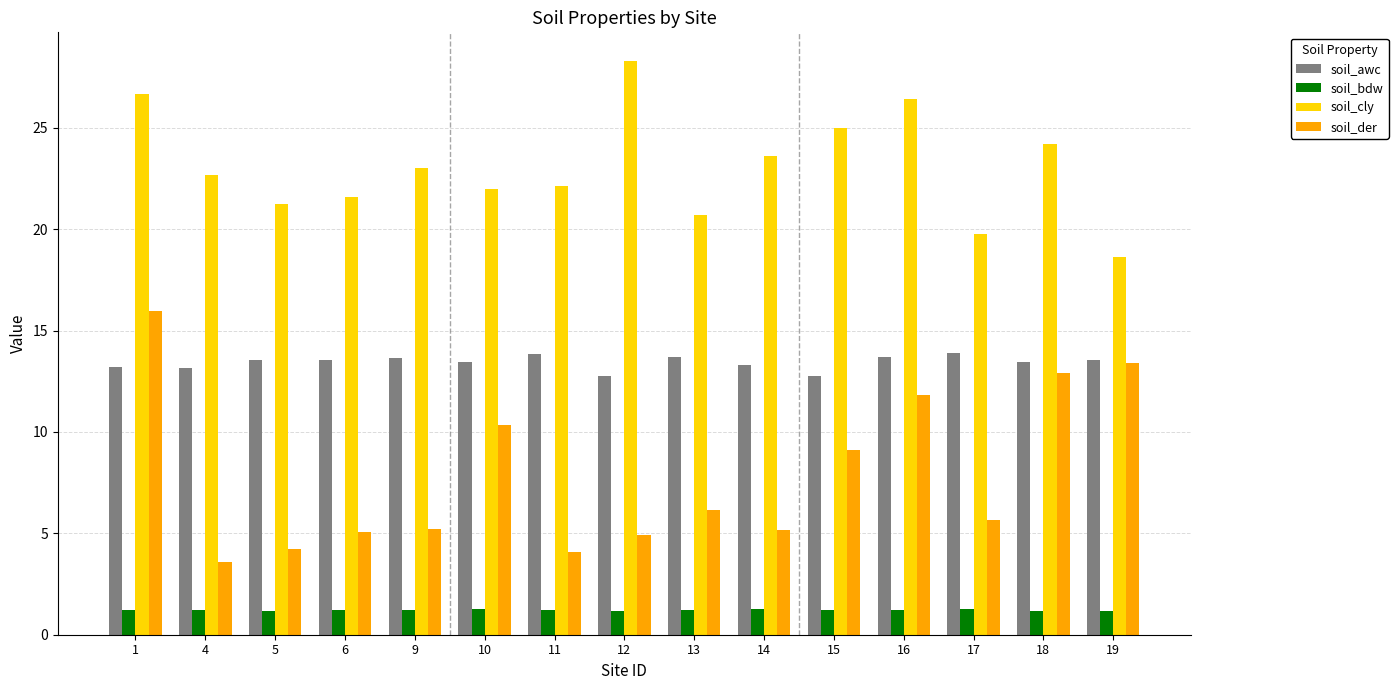

At 1, list the series in order from largest to smallest.

soil_cly, soil_der, soil_awc, soil_bdw